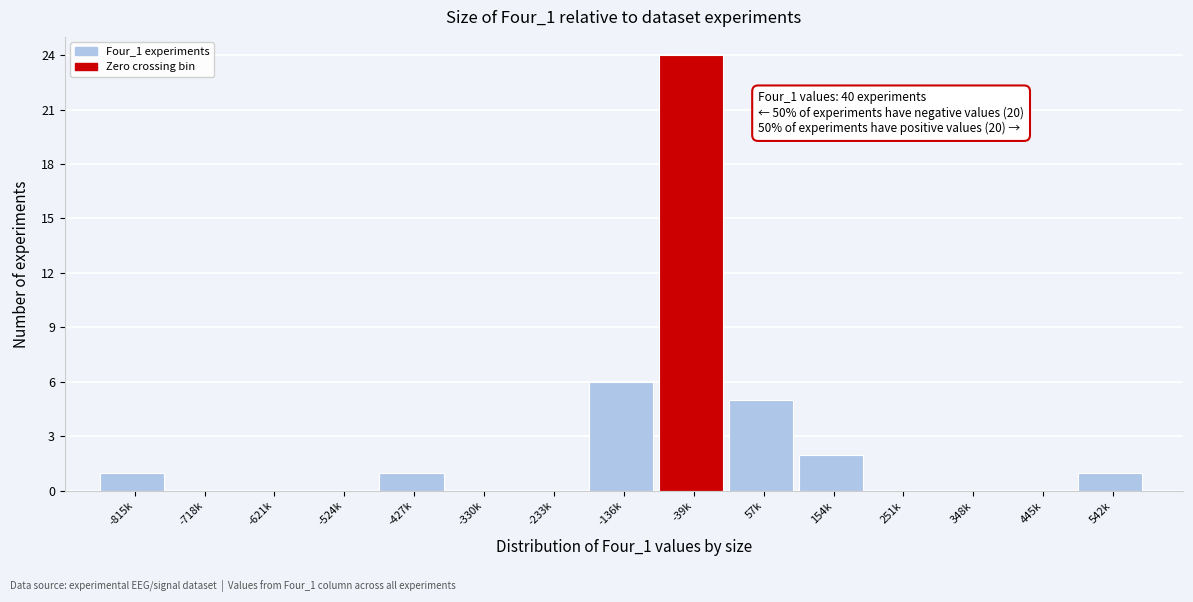

Reading left to right, extract all data points from this chart.

-815k=1	-718k=0	-621k=0	-524k=0	-427k=1	-330k=0	-233k=0	-136k=6	-39k=24	57k=5	154k=2	251k=0	348k=0	445k=0	542k=1